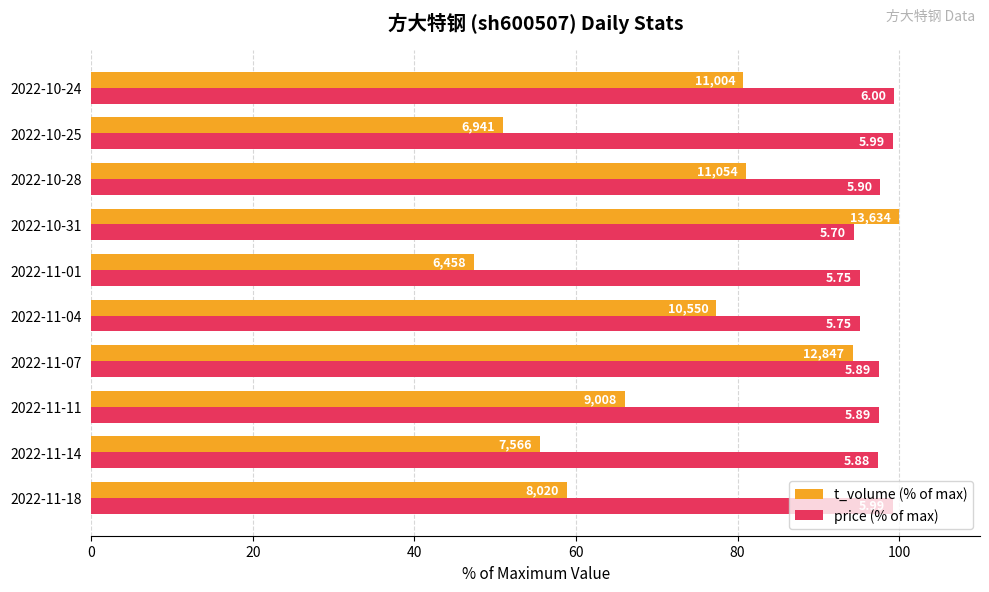

What are all the series names shown in the legend?

t_volume (% of max), price (% of max)